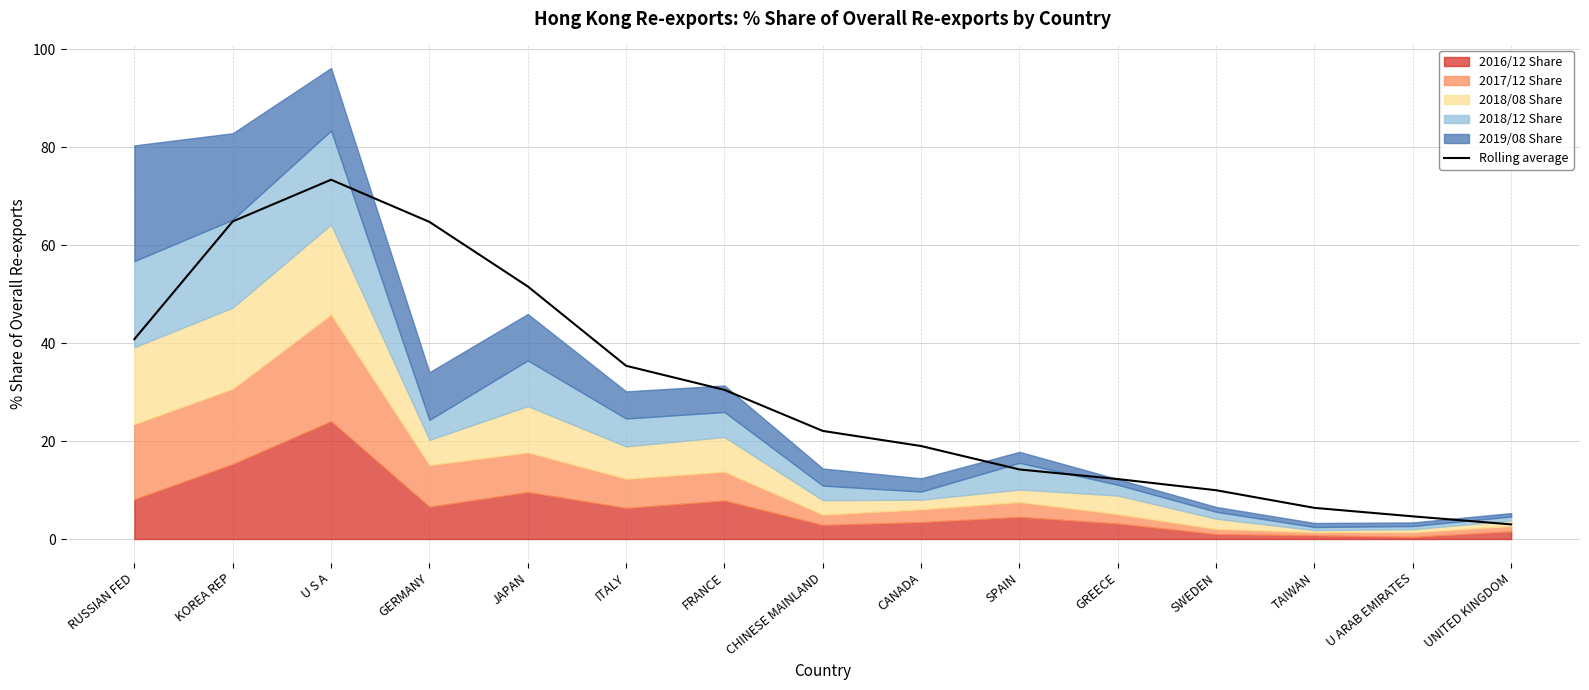

Between SPAIN and CHINESE MAINLAND, which is larger?

CHINESE MAINLAND